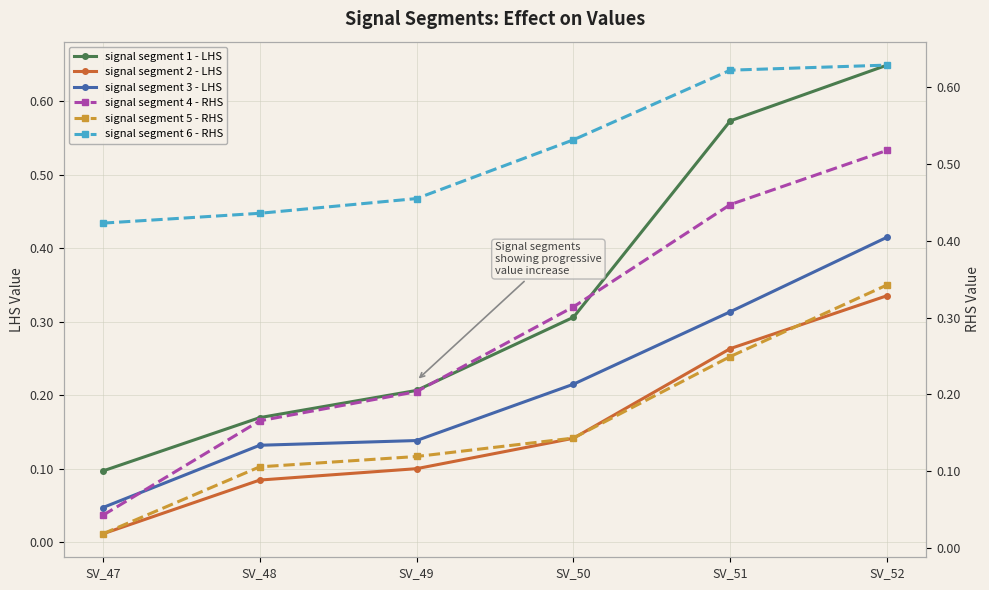

What is the difference between the maximum and minimum values in the signal segment 3 - LHS series?

0.4